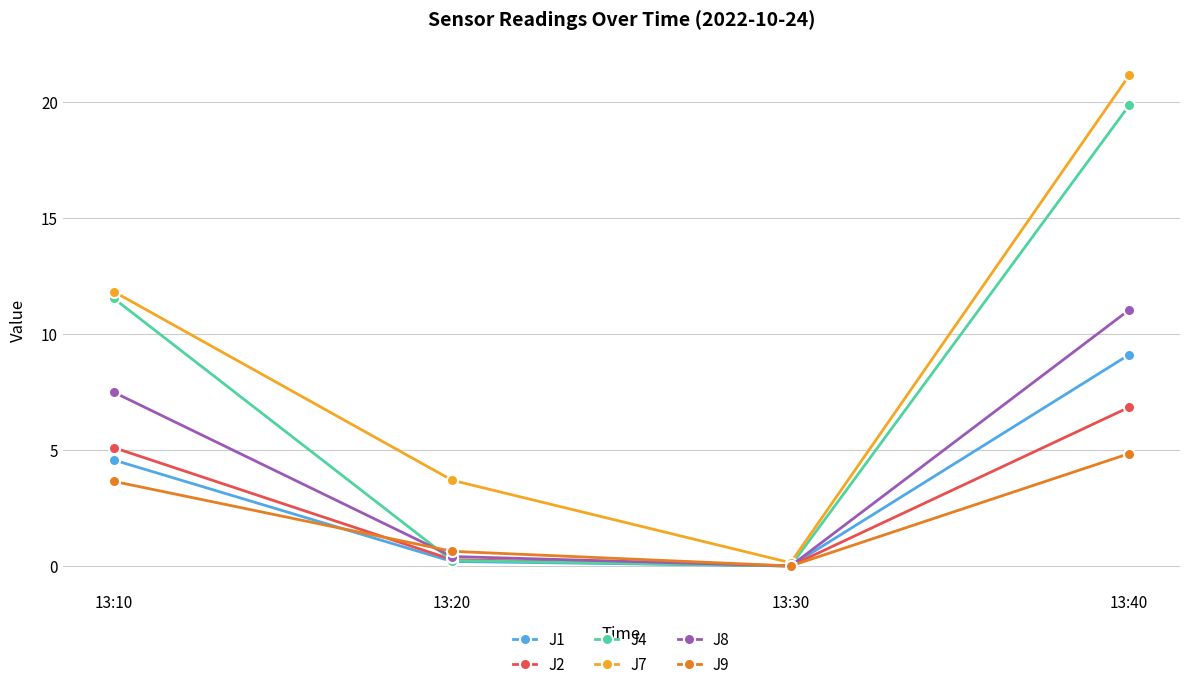

What are all the series names shown in the legend?

J1, J2, J4, J7, J8, J9